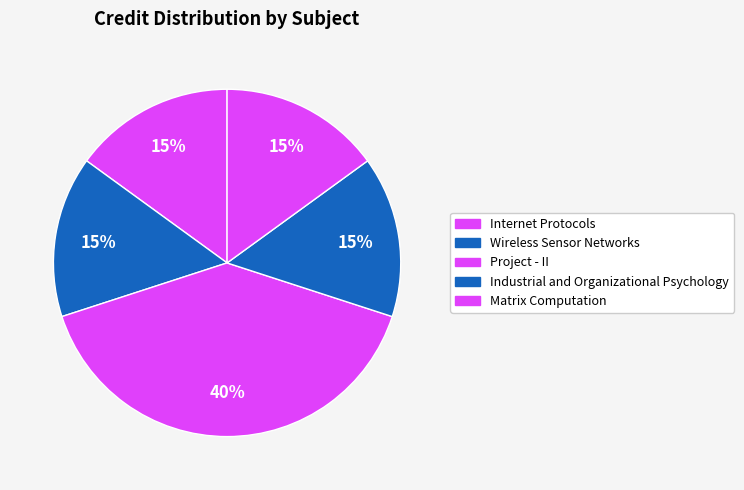

What percentage do Wireless Sensor Networks and Project - II together represent?

55.0%